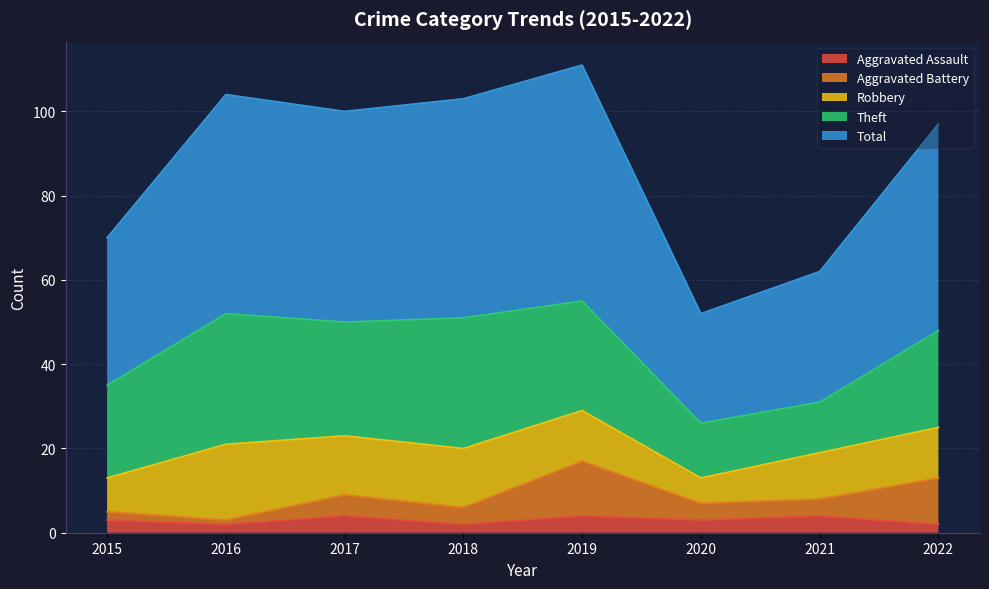

Which category has the lowest value in the Total series?

2020